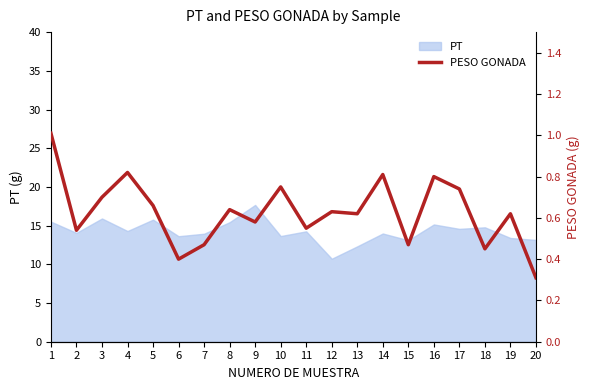

What is the approximate value at 10?

0.8